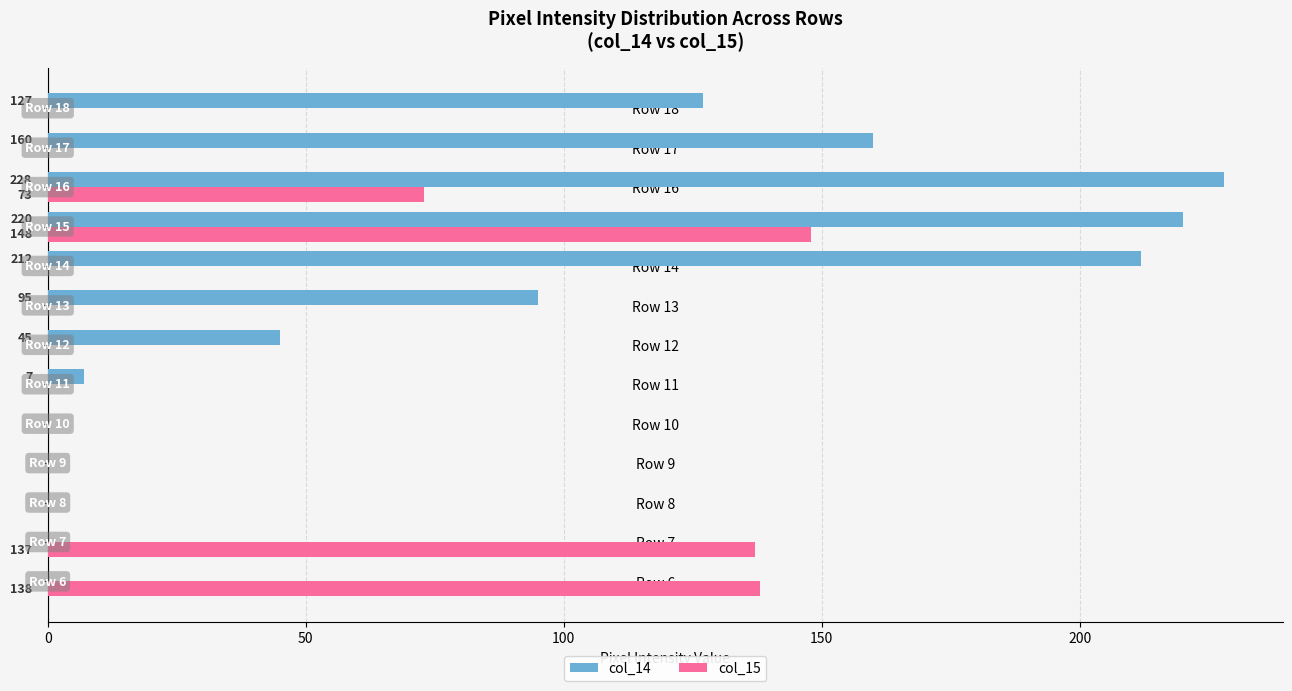

What is the total value across all series at Row 15?

368